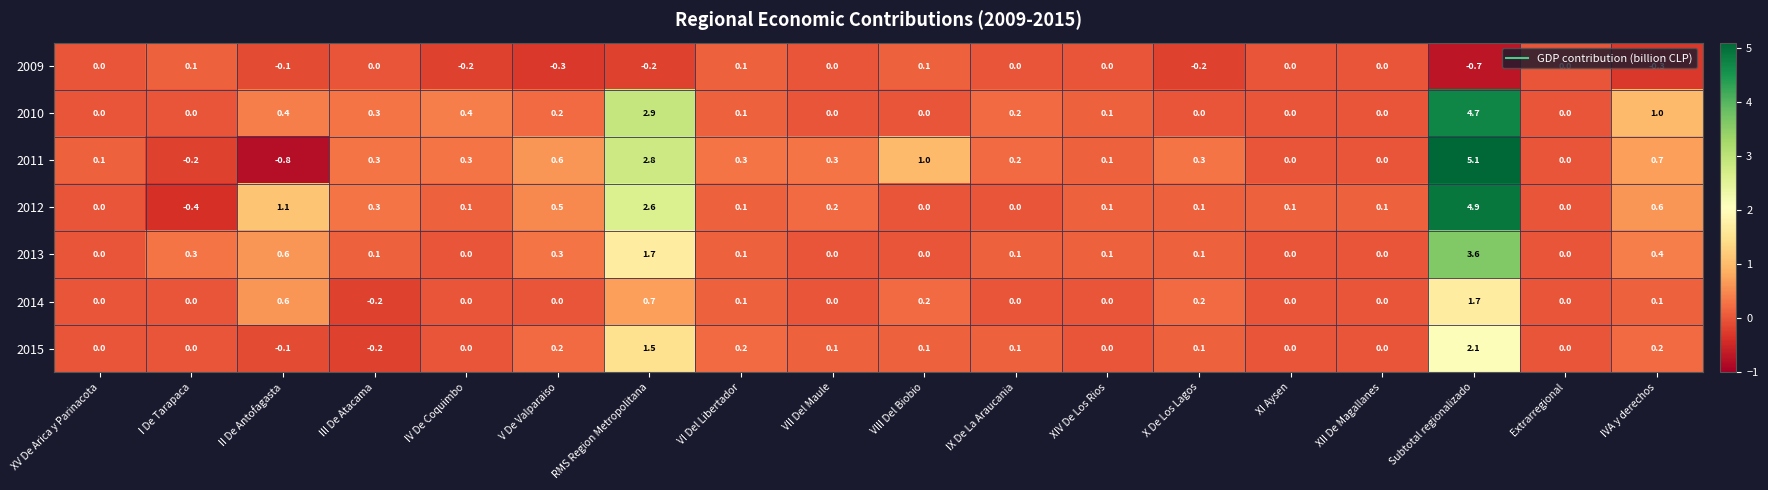

What is the average value of the 2013 series?

0.4